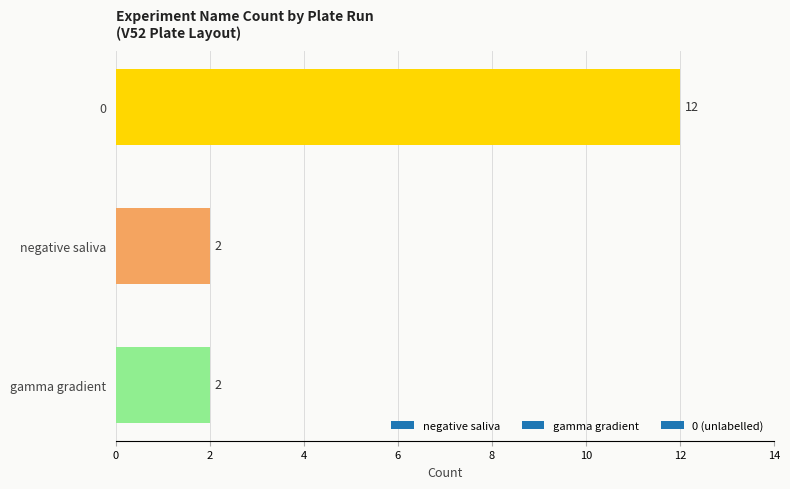

How many values are between 2 and 12?

3